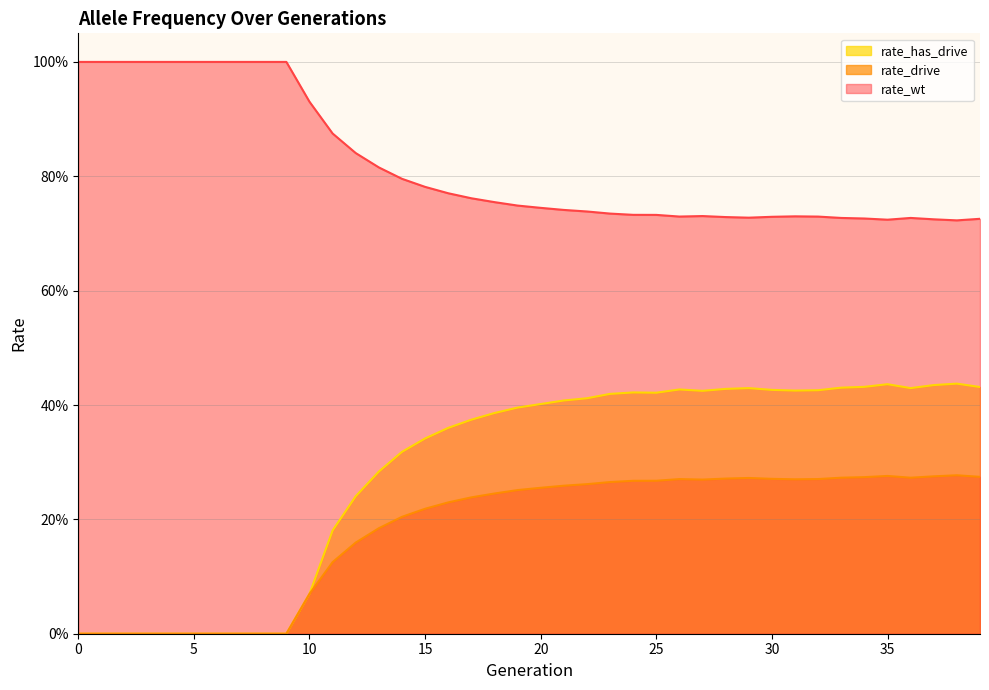

In rate_wt, how many points are higher than both neighbors (excluding endpoints)?

3